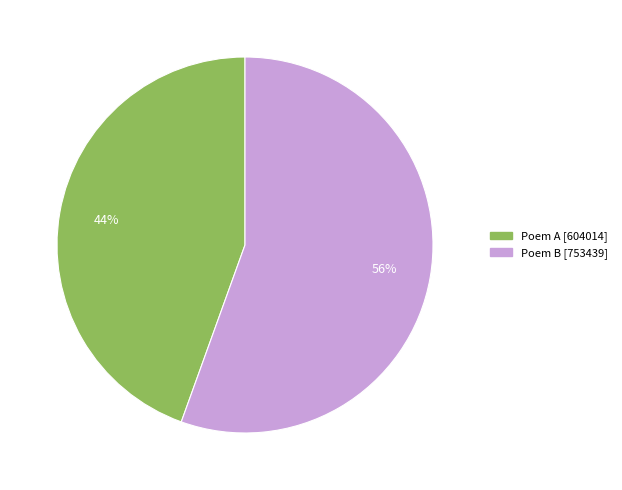

How many segments does this pie chart have?

2